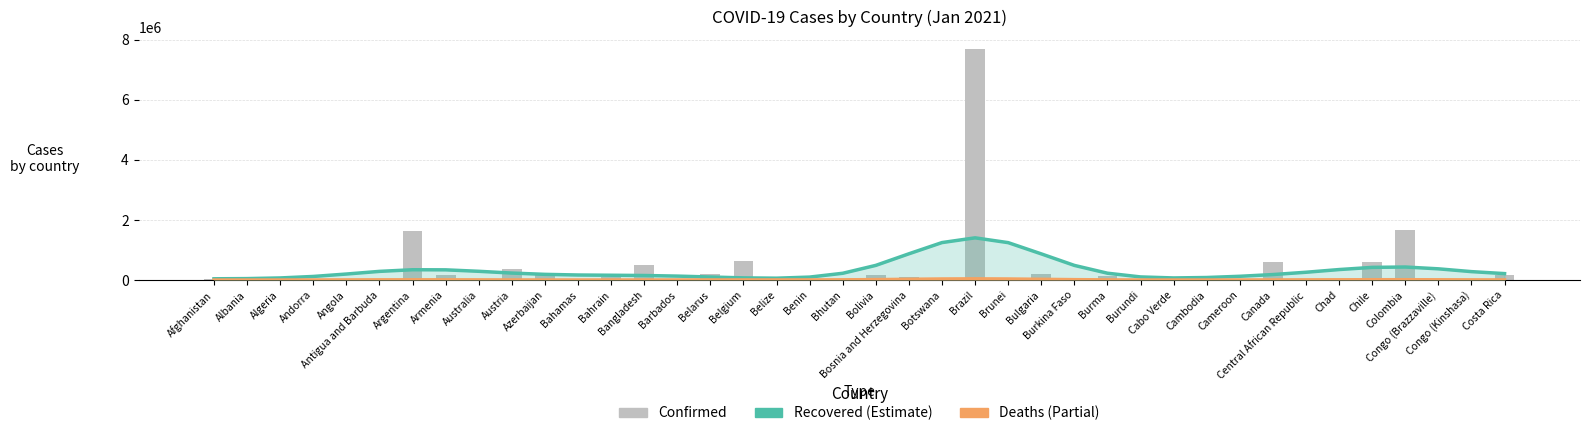

How many values in the Deaths series exceed 6099?

19